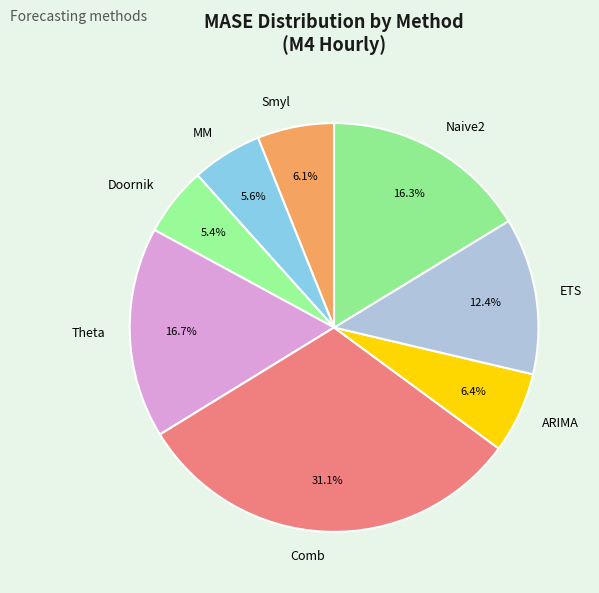

Does any single category account for the majority?

No